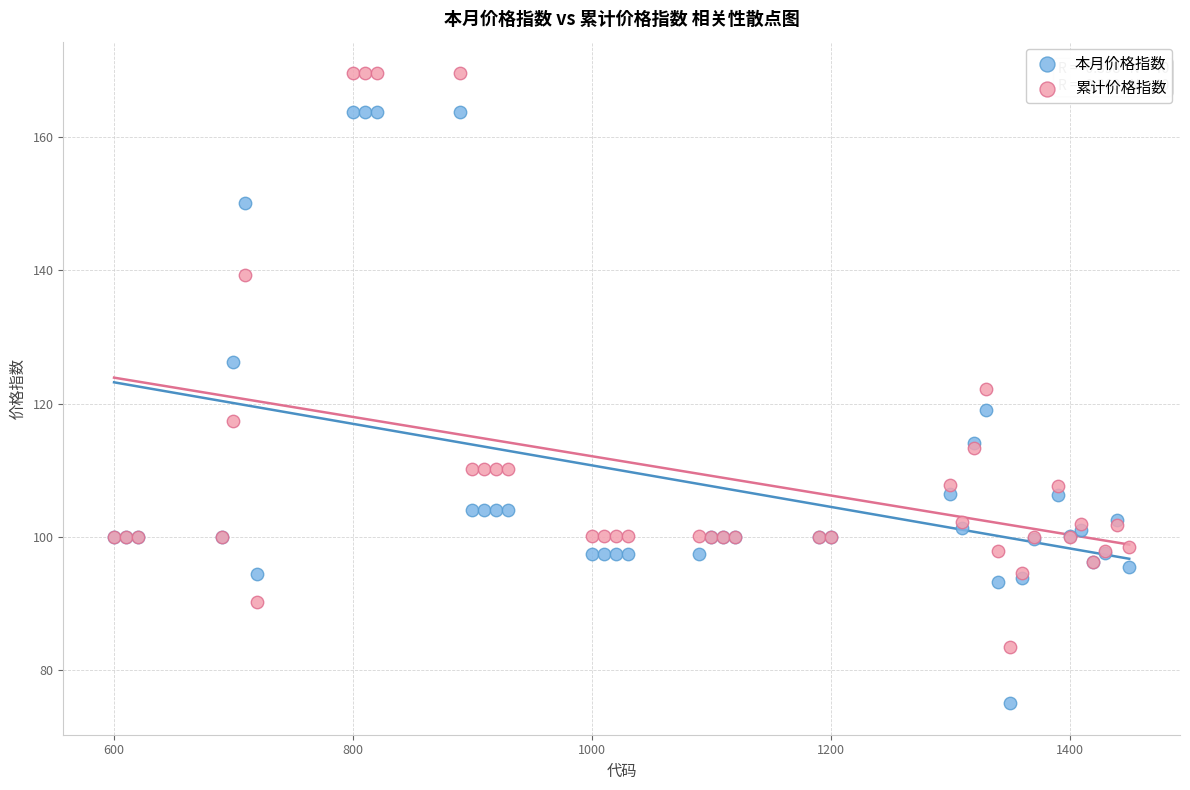

Which series reaches the maximum Y coordinate?

累计价格指数